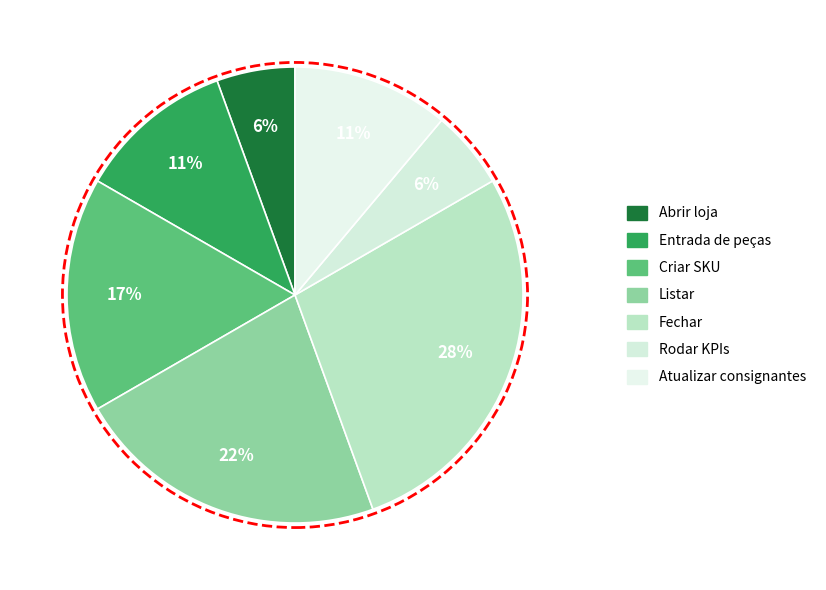

To the nearest percent, what percentage of the pie is Abrir loja?

6%